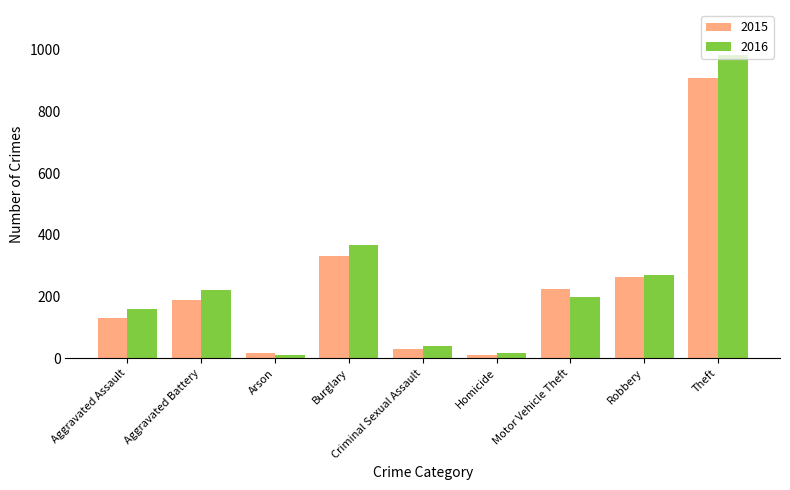

What is the smallest value displayed?

9